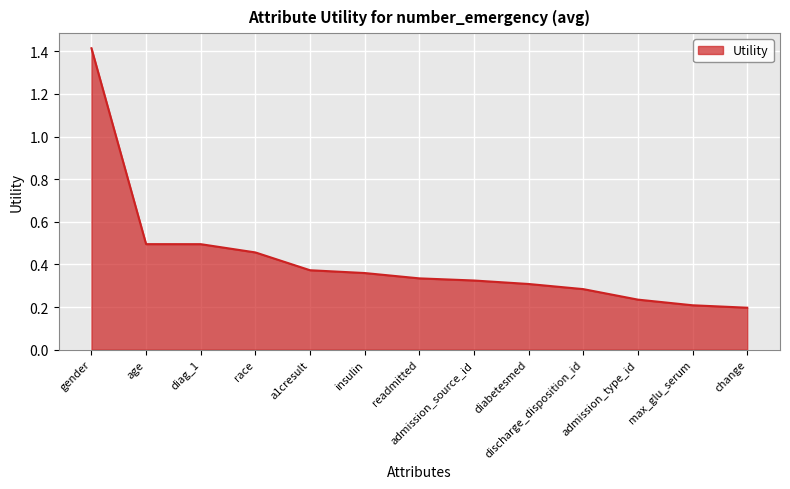

What is the maximum value shown in the chart?

1.4